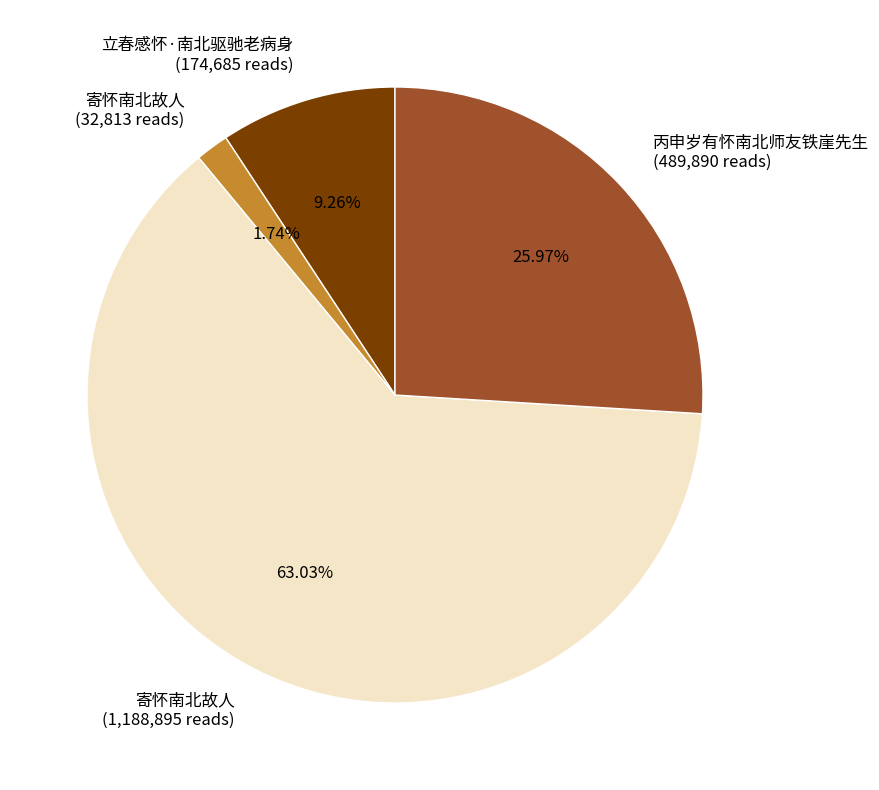

Between 寄怀南北故人 (32,813 reads) and 立春感怀·南北驱驰老病身 (174,685 reads), which is larger?

立春感怀·南北驱驰老病身 (174,685 reads)